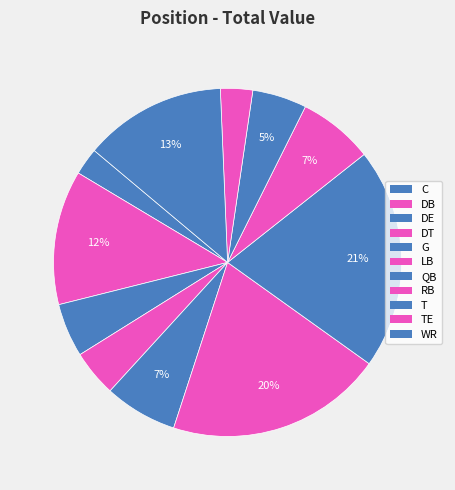

Rank the categories by value from lowest to highest.

C, TE, DT, DE, T, G, RB, DB, WR, LB, QB